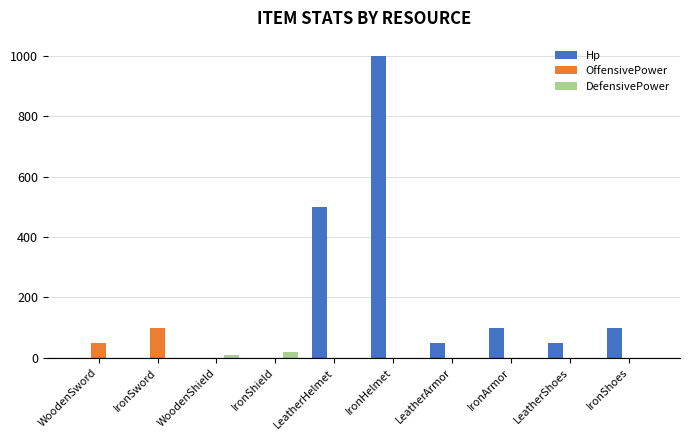

Is it true that Hp equals 148 at IronShoes?

False